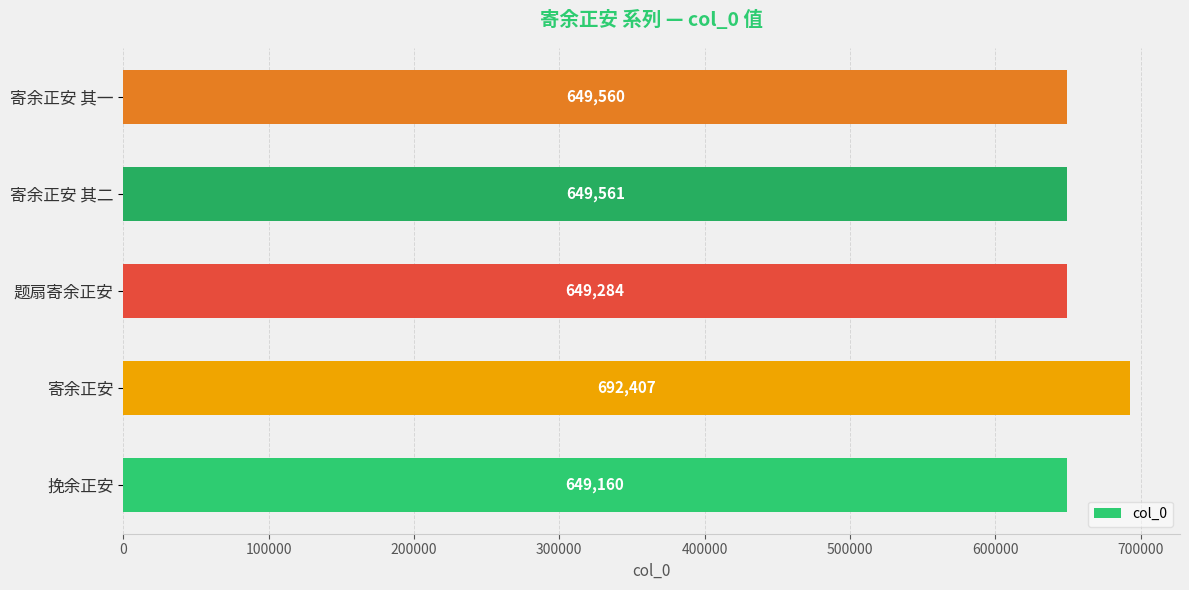

How many distinct data groups are displayed?

1